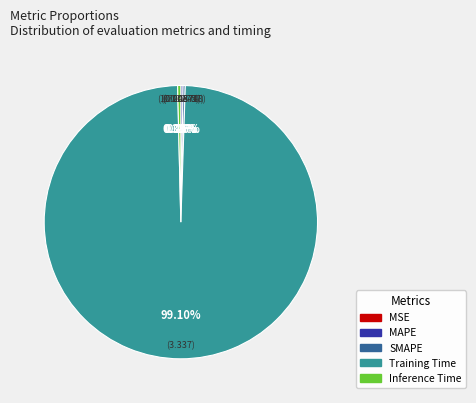

Does any single category account for the majority?

Yes